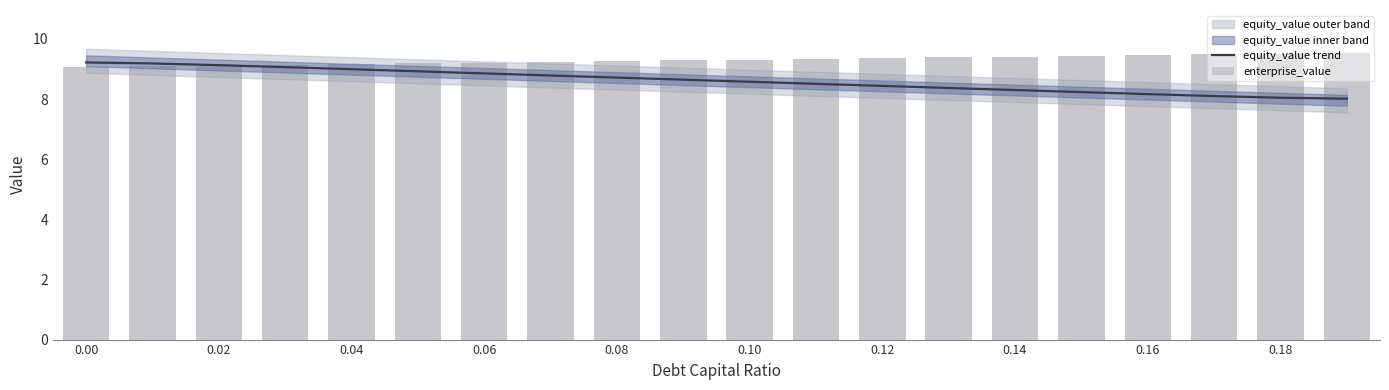

What is the smallest value displayed?

8.0